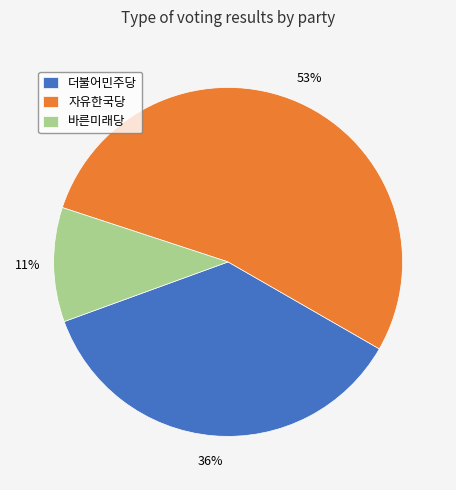

What is the majority slice?

자유한국당